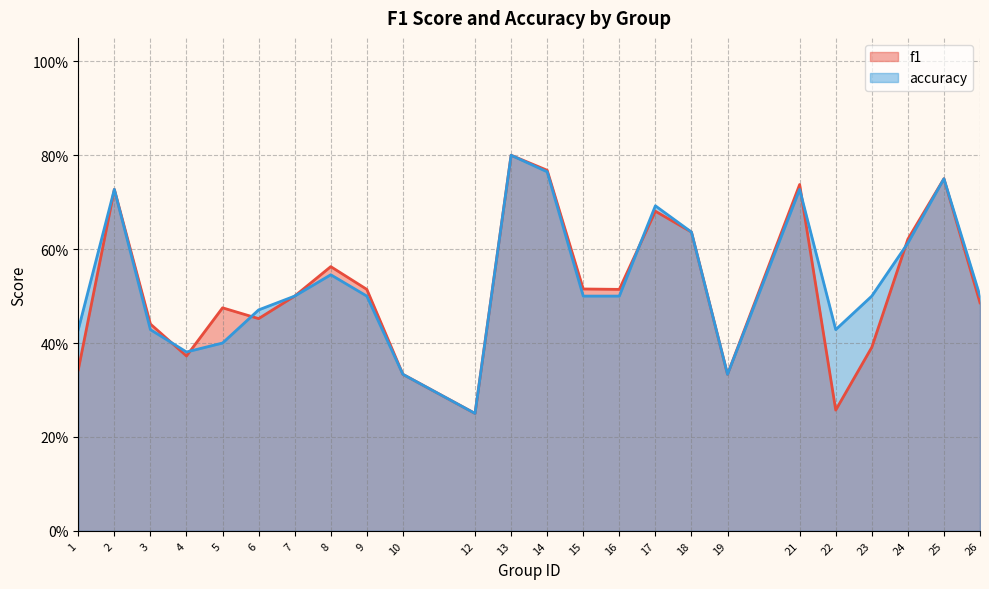

What is the value of the f1 point at the 22nd from the left?

0.6